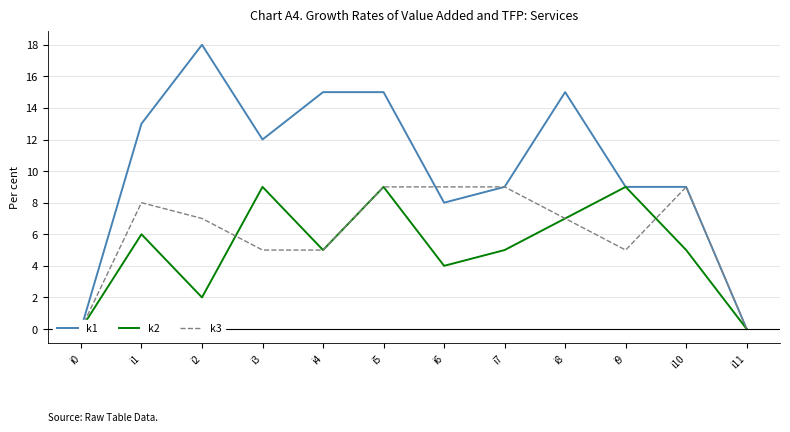

Count the number of categories in the chart.

12